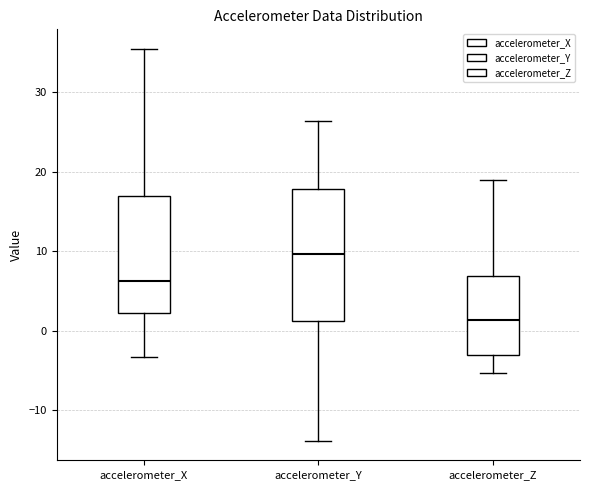

Which box's median line is the highest?

accelerometer_Y